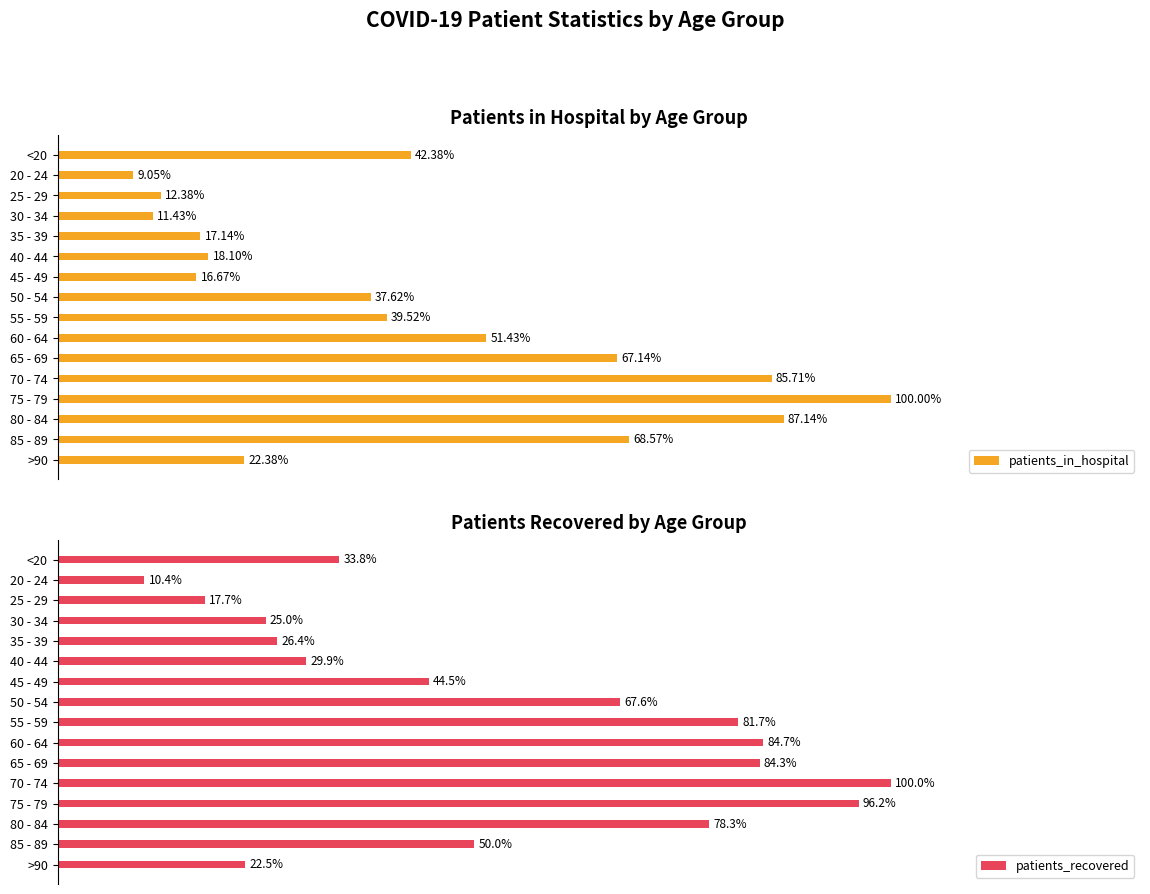

How many groups of bars are there?

16